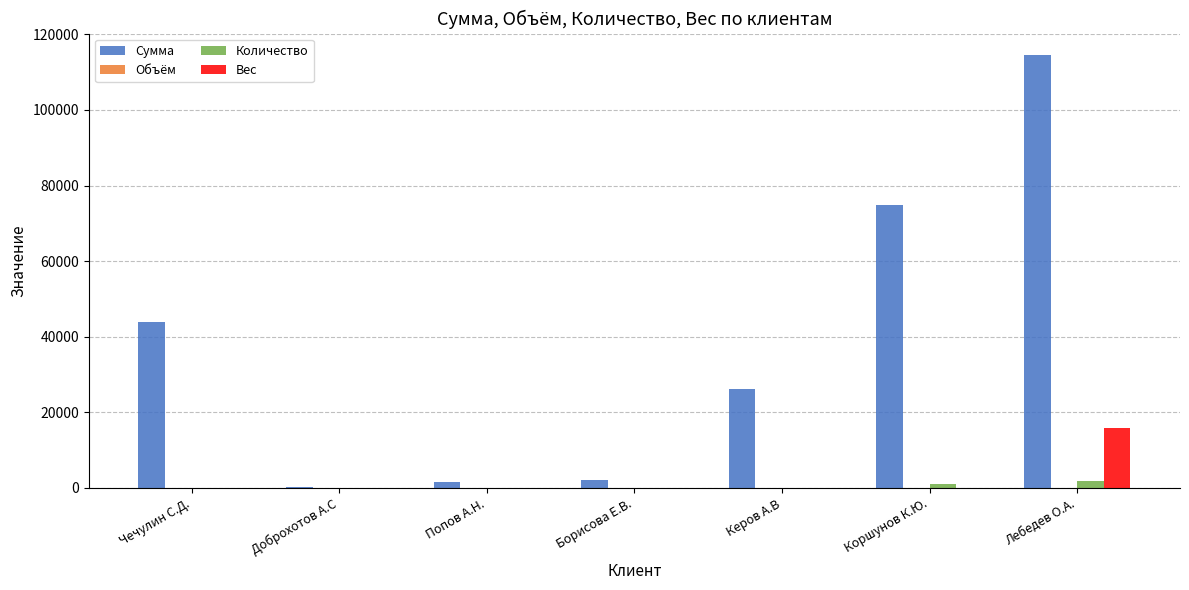

The Сумма series shows 17086.4 at Керов А.В. True or false?

False